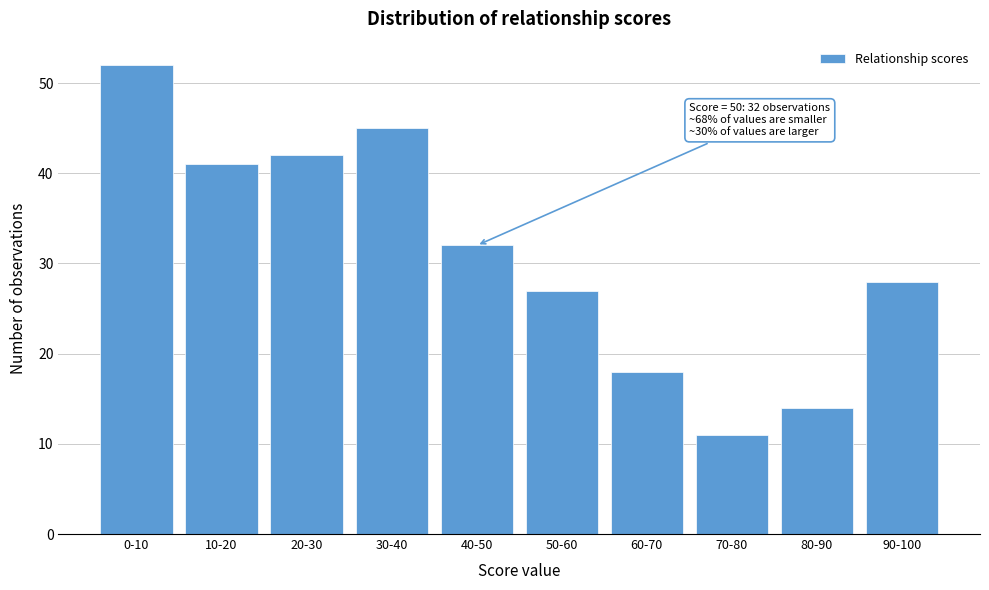

Reading right to left, what are all the values shown in this chart?

28	14	11	18	27	32	45	42	41	52